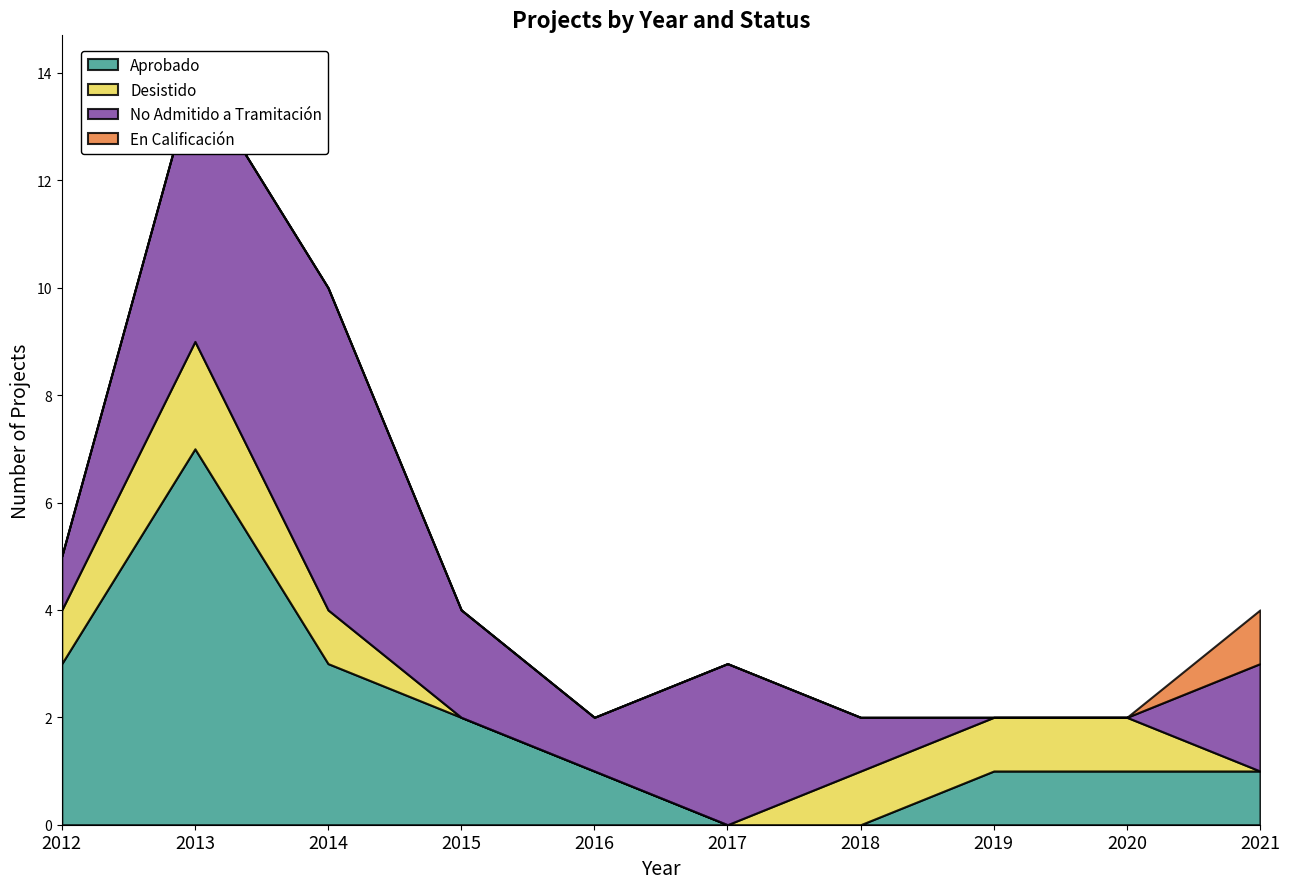

At 2015, list the series in order from largest to smallest.

Aprobado, No Admitido a Tramitación, Desistido, En Calificación